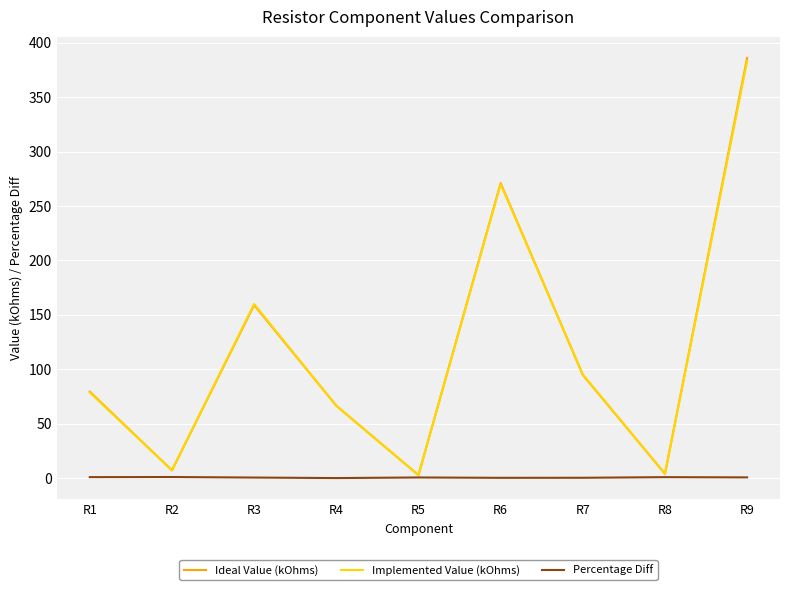

Is the value of Ideal Value (kOhms) at R9 greater than the value of Percentage Diff at R3?

Yes